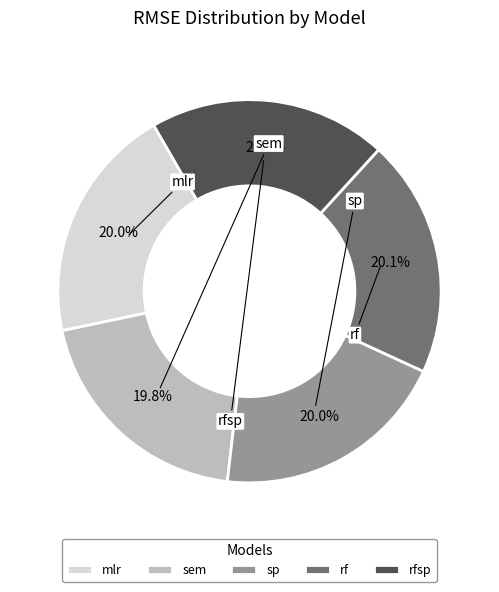

How much of the chart is everything except rfsp?

79.9%